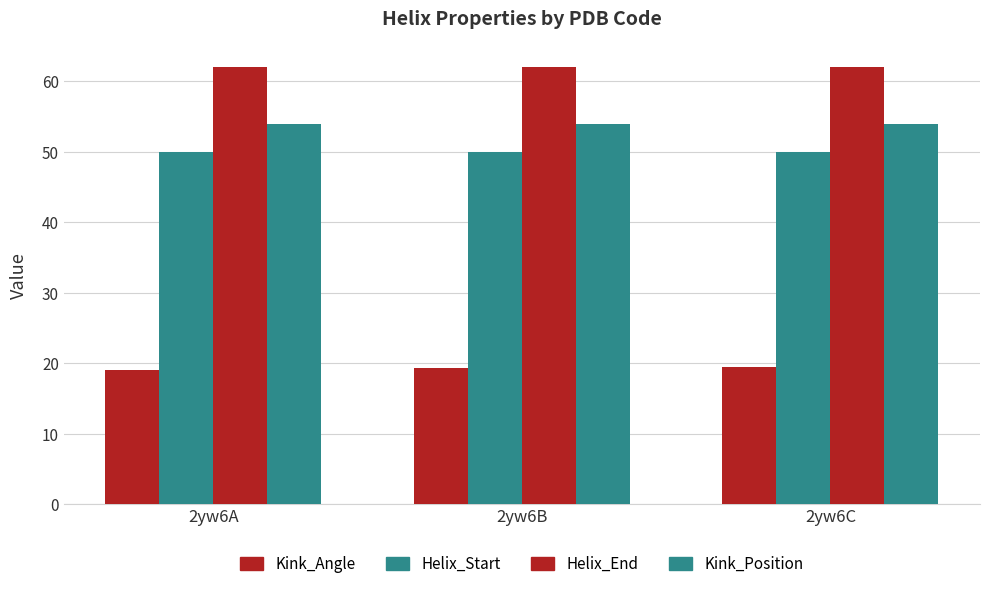

What is the lowest value of the Helix_Start series?

50.0